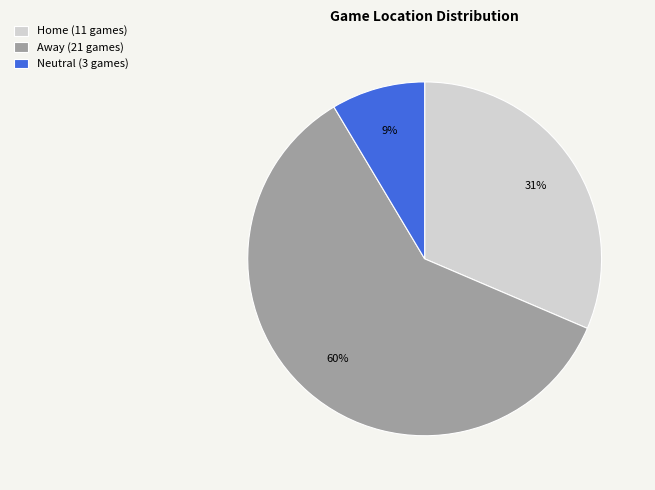

Is the sum of Neutral and Home greater than half?

No